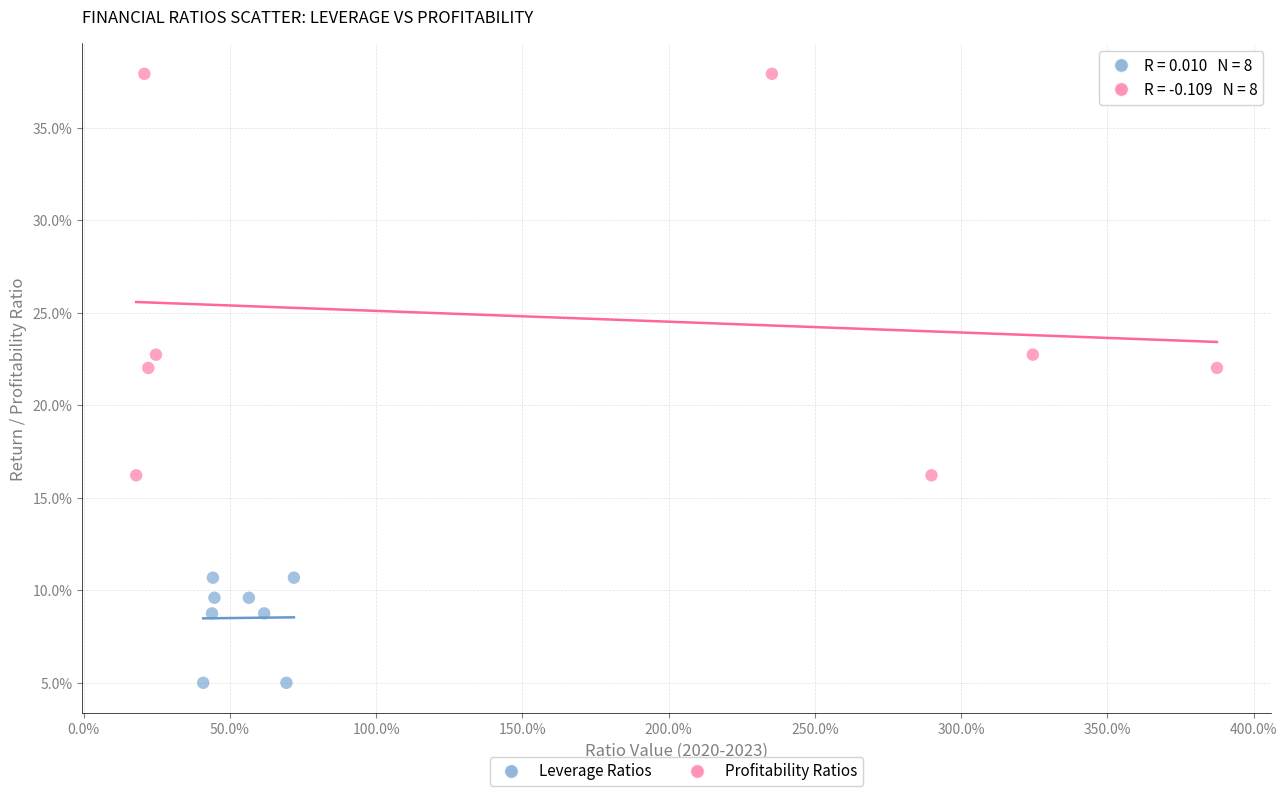

Which series reaches the minimum Y coordinate?

Leverage Ratios